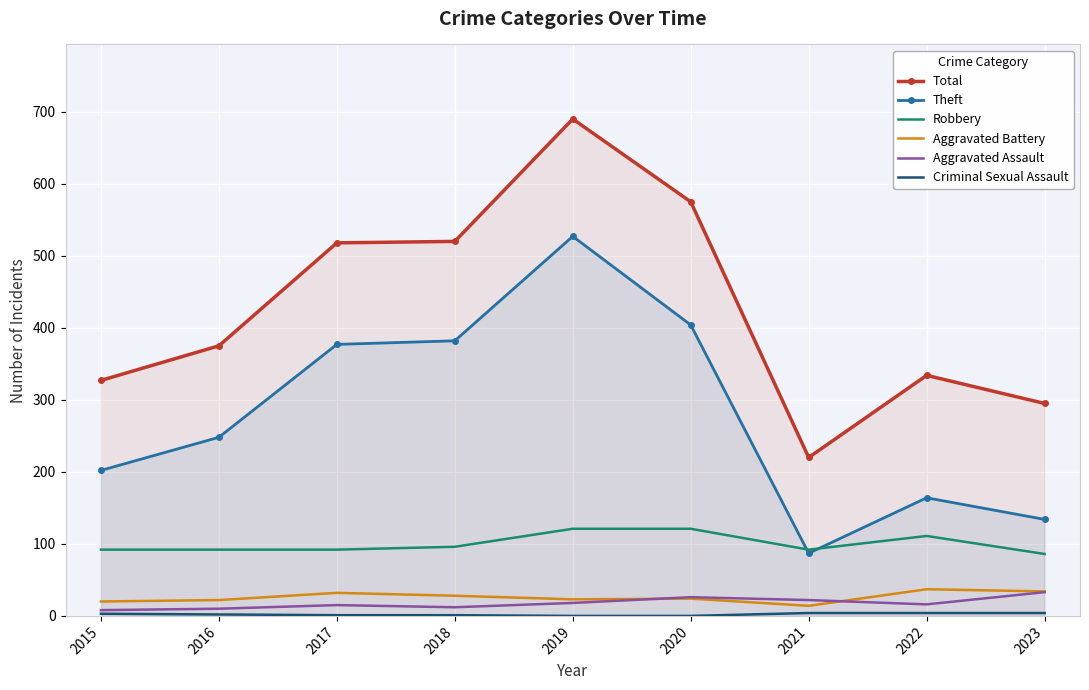

What is the value of the Robbery point at the 1st from the left?

92